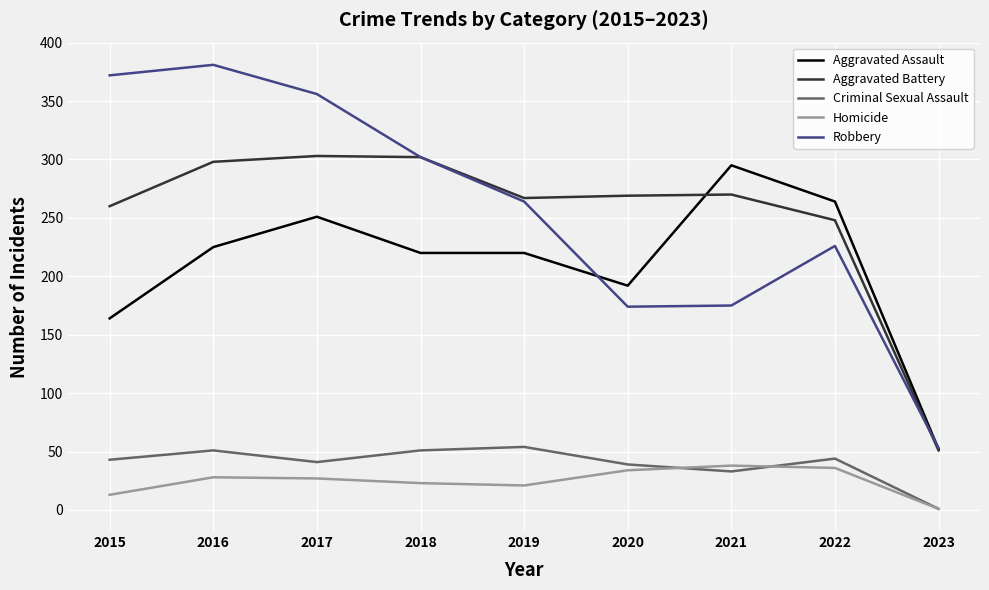

Does the chart display data point markers on the line(s)?

No